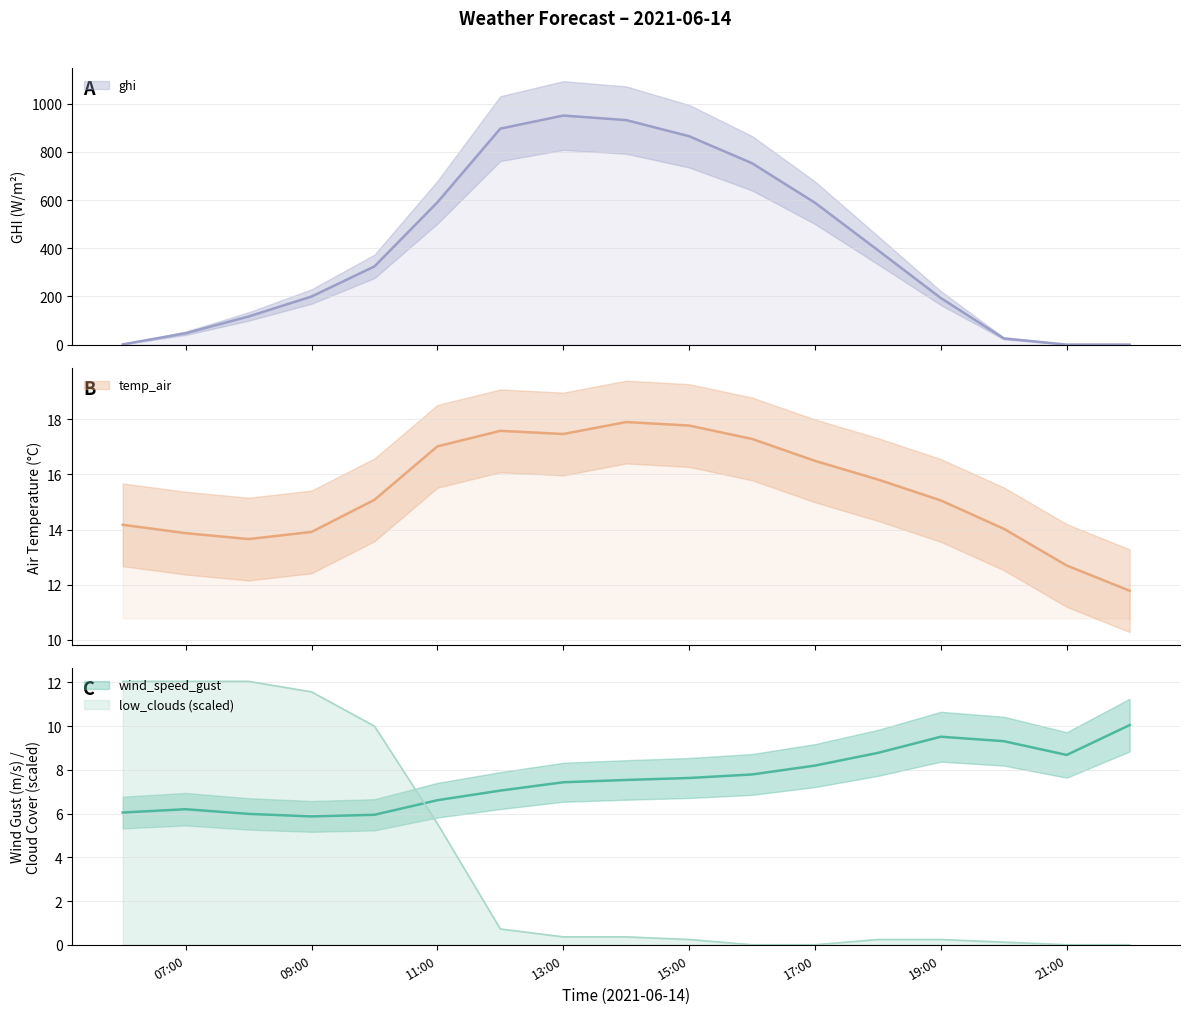

How many data points in ghi are above 324?

9